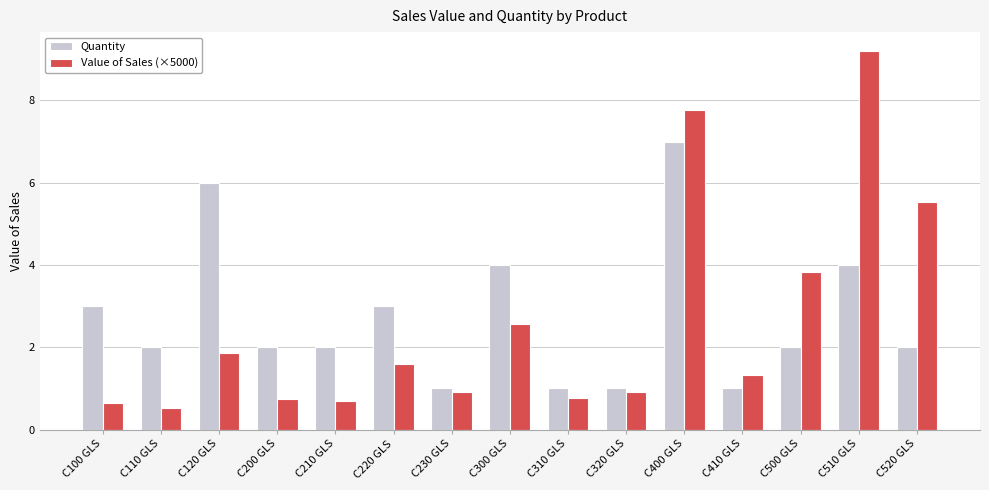

How many data points in Value of Sales (×5000) are less than 1?

7